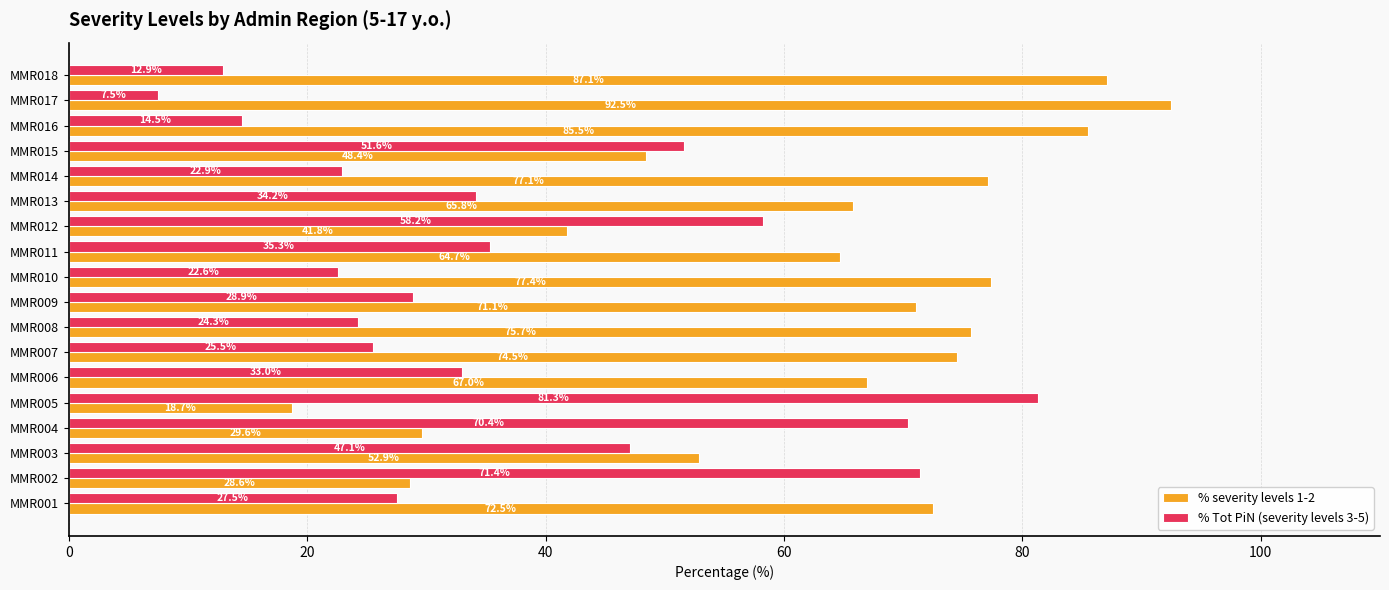

What is the spread (max minus min) of values at MMR013?

31.6